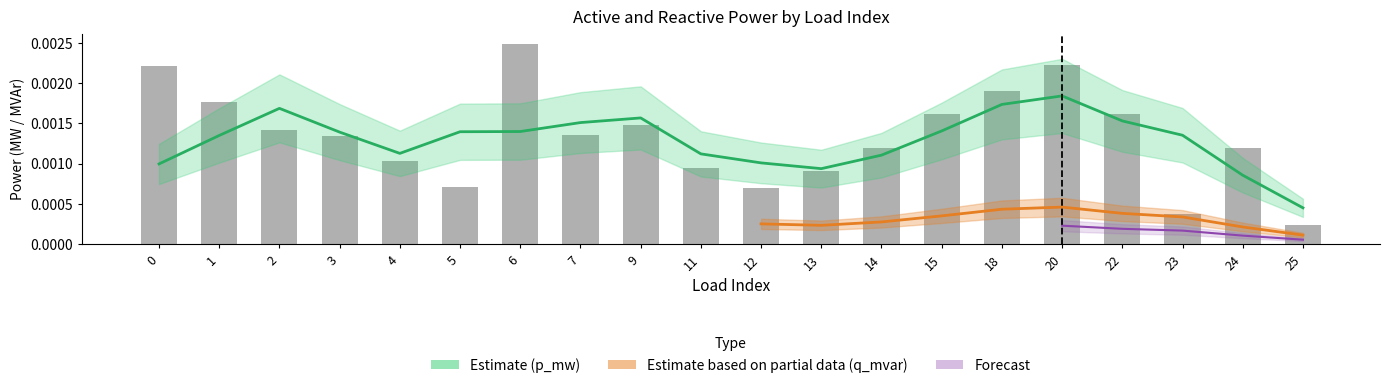

At which category does the chart reach its minimum across all series?

25